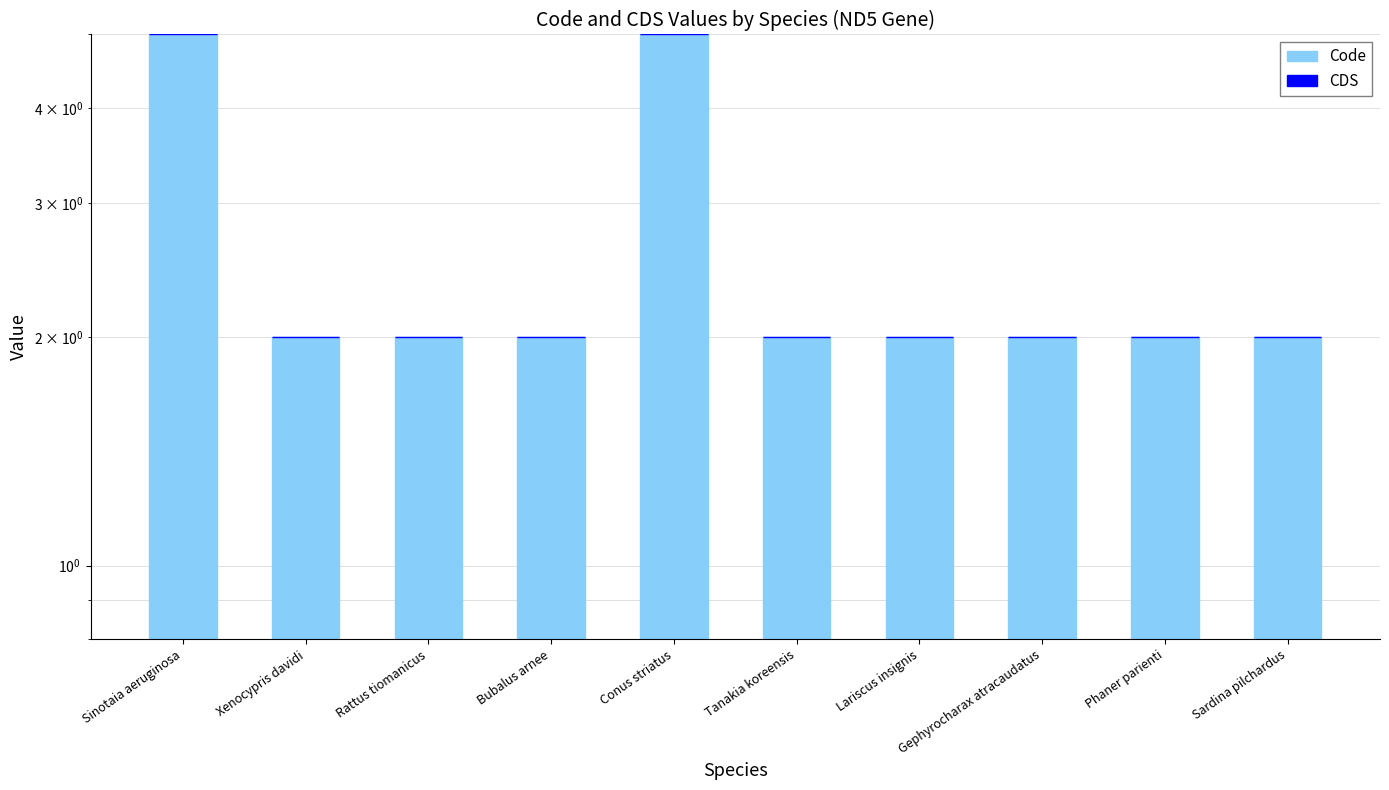

What position from the right is Bubalus arnee?

7